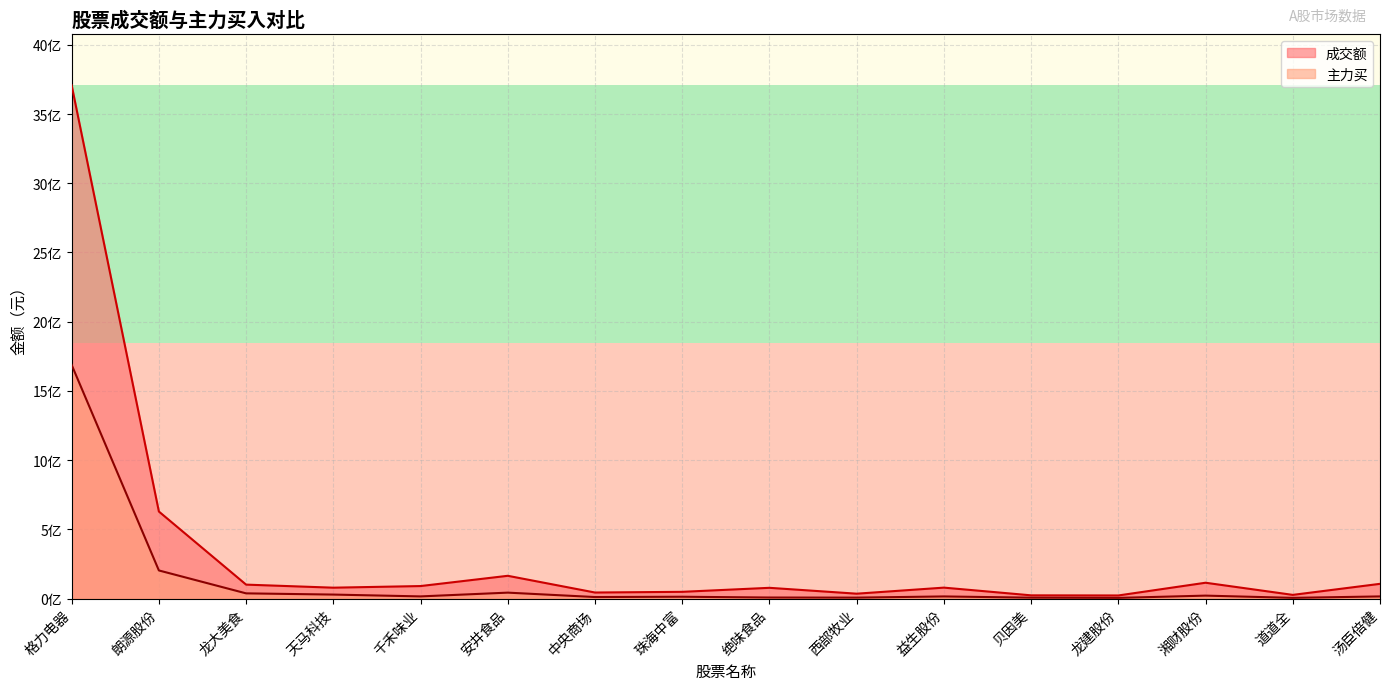

At which label is 成交额 closest to 1865011766?

朗源股份